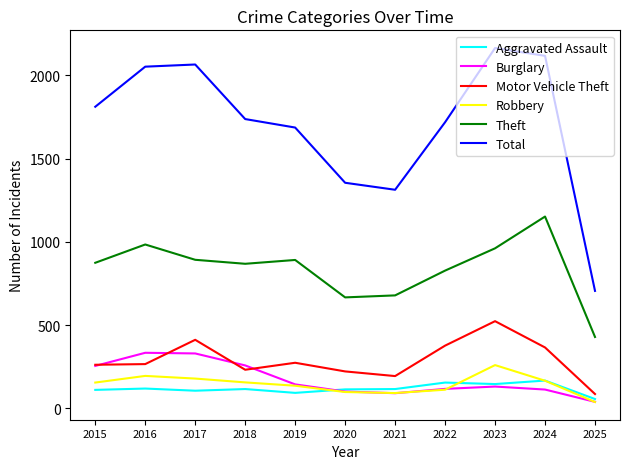

Which series has the widest spread of values?

Total